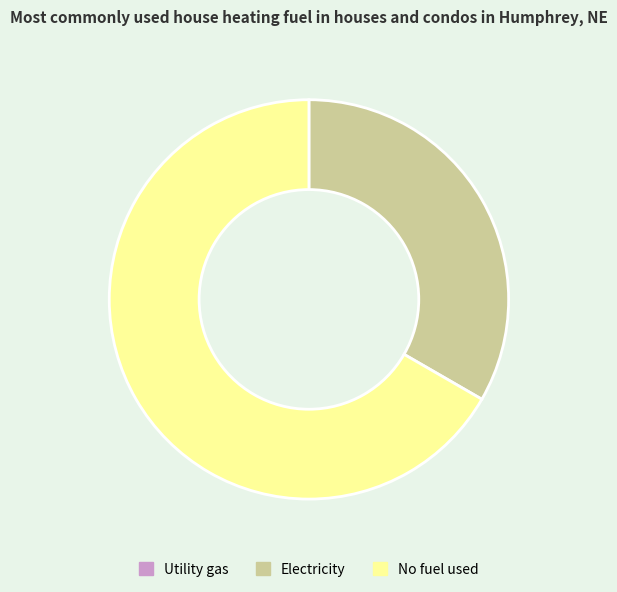

Between No fuel used and Electricity, which is larger?

No fuel used